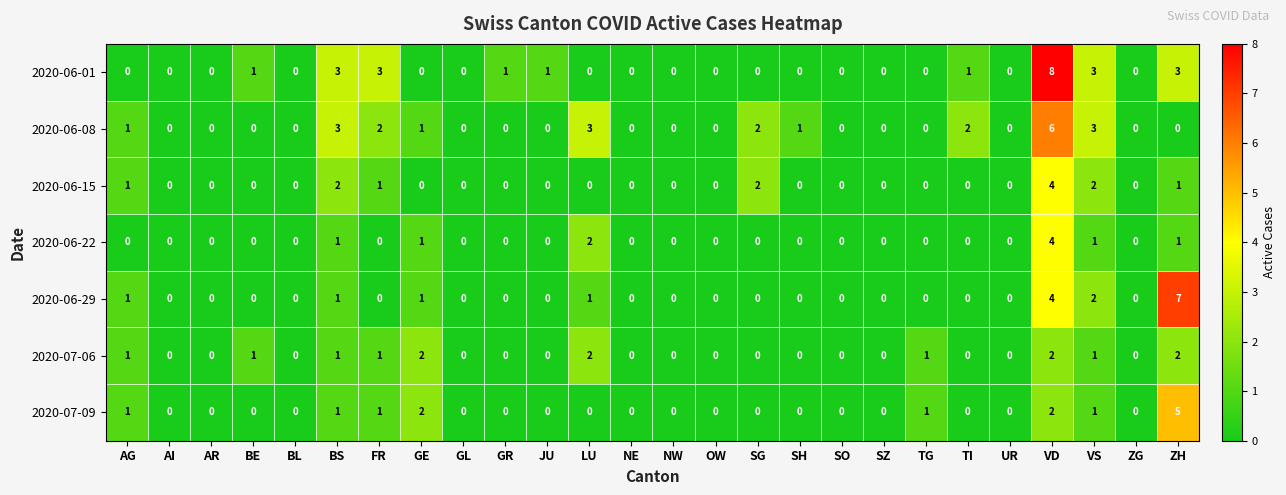

Which series has the widest spread of values?

2020-06-01